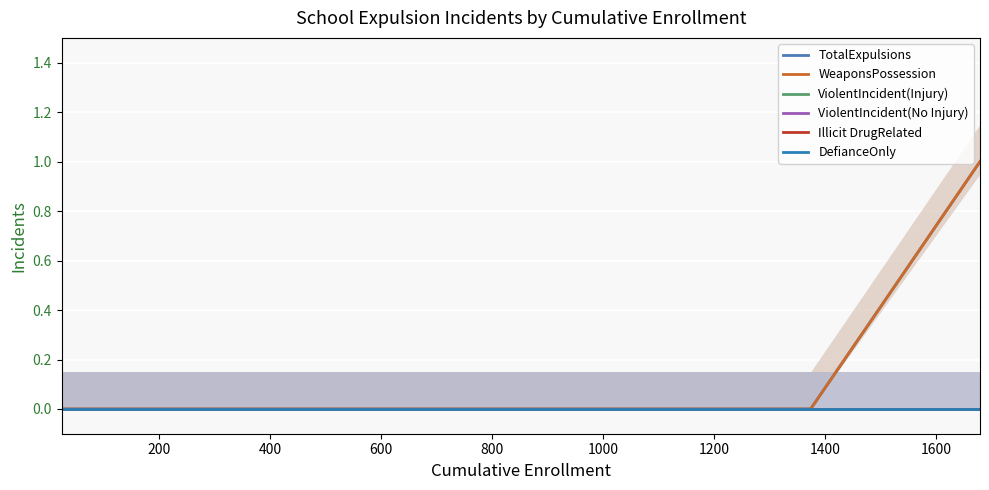

True or false: WeaponsPossession and ViolentIncident(Injury) intersect in this chart.

False